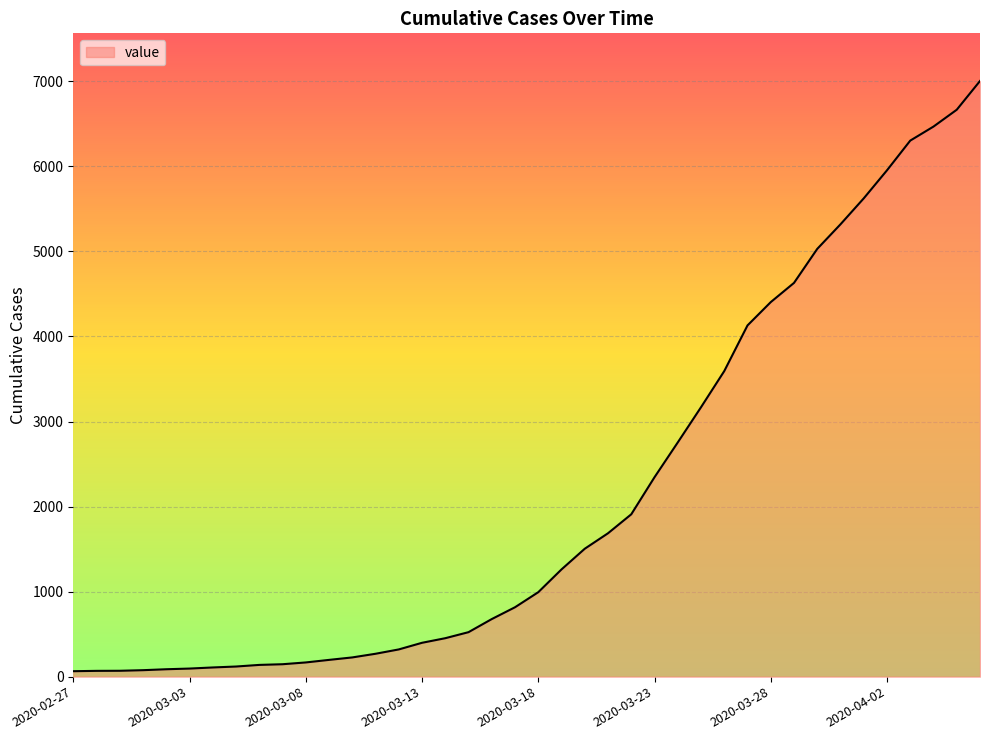

What is the difference between the maximum and minimum values?

6940